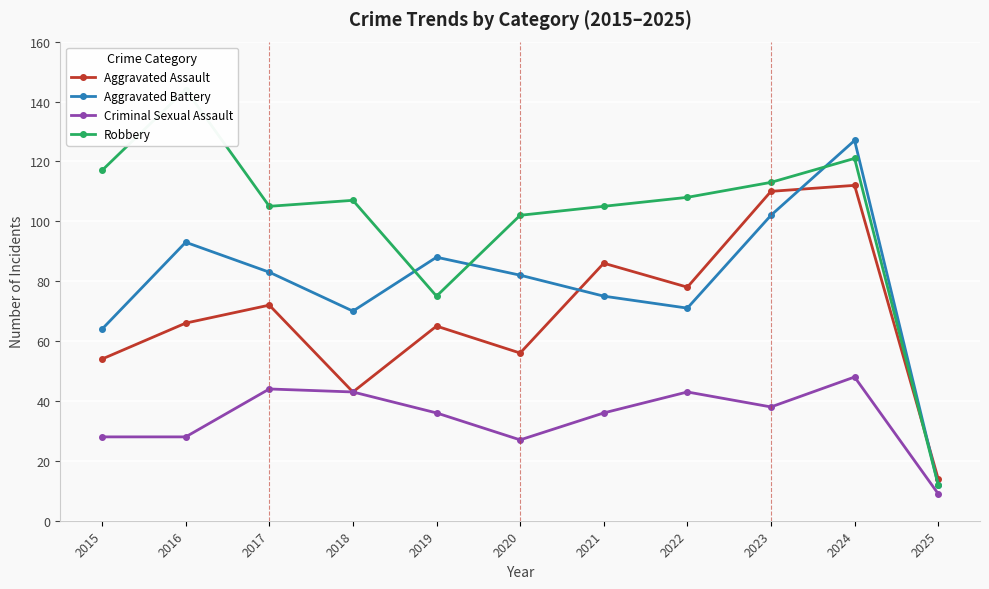

Rank the series by their average value, from lowest to highest.

Criminal Sexual Assault, Aggravated Assault, Aggravated Battery, Robbery